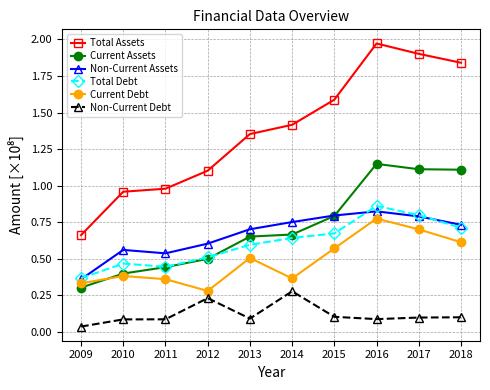

The Current Assets series shows 0.2 at 2012. True or false?

False